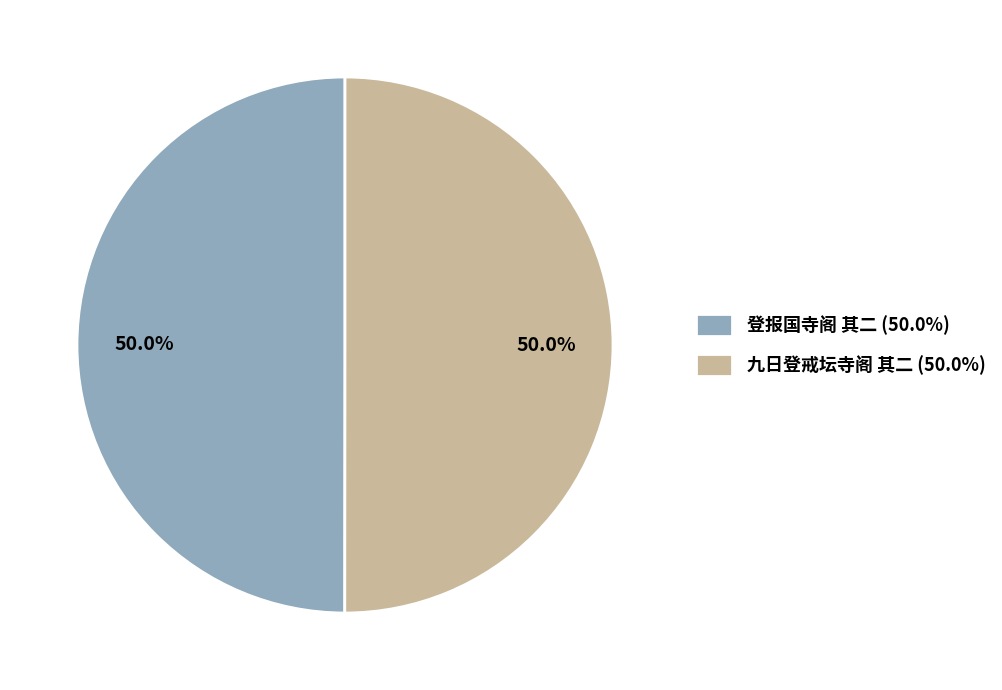

The 九日登戒坛寺阁 其二 slice represents 50% of the pie. True or false?

True